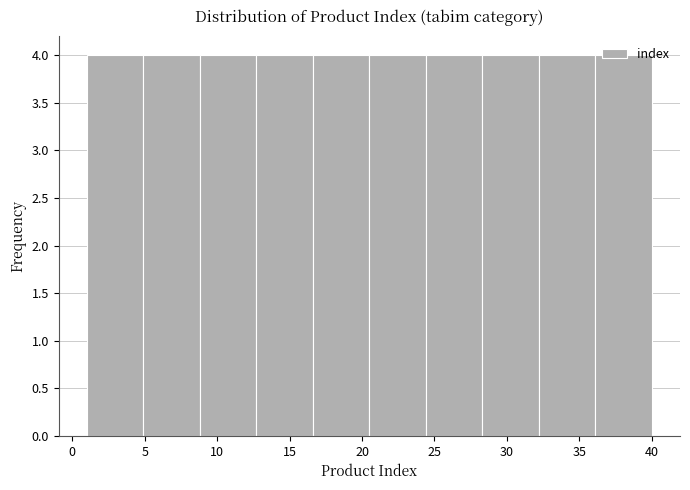

Reading left to right, transcribe this chart: for each bar, give the range it covers on the x-axis and its height. Neither the bar edges nor the heights are printed on the chart, so give them approximately, as read against the axes.

1.0 to 4.9: 4
4.9 to 8.8: 4
8.8 to 12.7: 4
12.7 to 16.6: 4
16.6 to 20.5: 4
20.5 to 24.4: 4
24.4 to 28.3: 4
28.3 to 32.2: 4
32.2 to 36.1: 4
36.1 to 40.0: 4